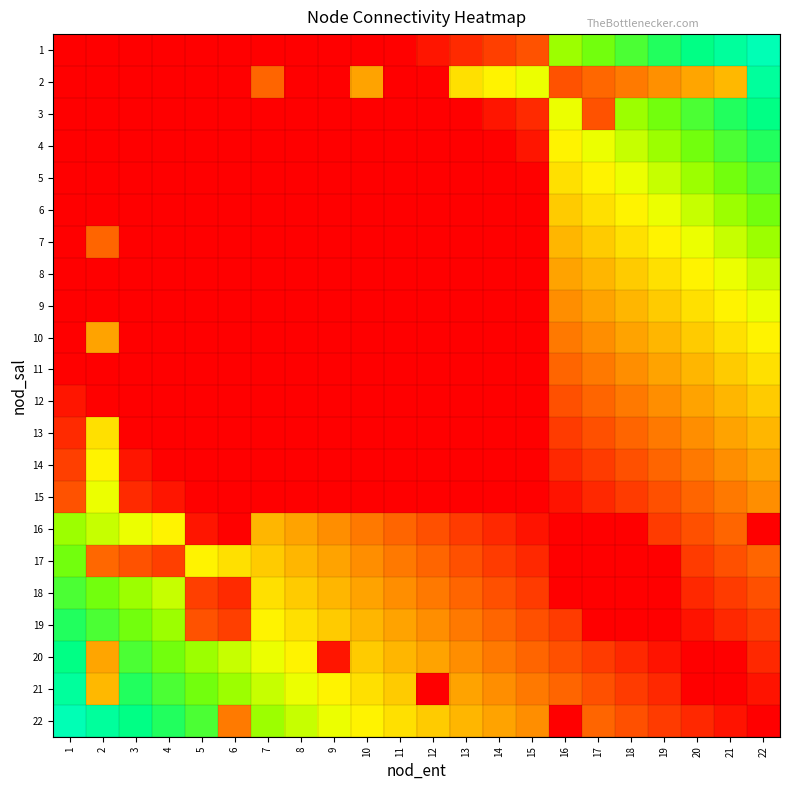

At which category does the chart reach its peak across all series?

22